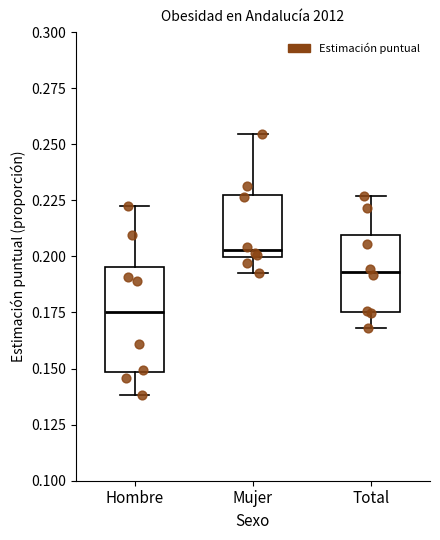

Comparing the boxes themselves (not the whiskers), which one is the tallest?

Hombre